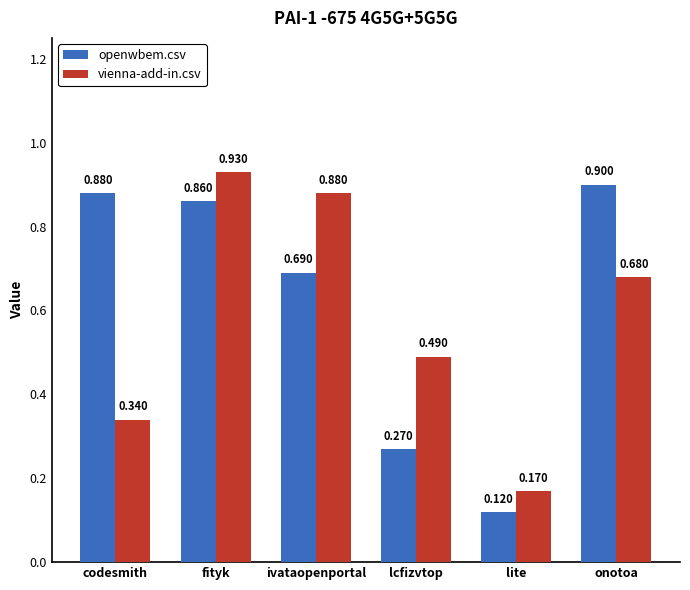

List the labels in order of openwbem.csv value, smallest first.

lite, lcfizvtop, ivataopenportal, fityk, codesmith, onotoa